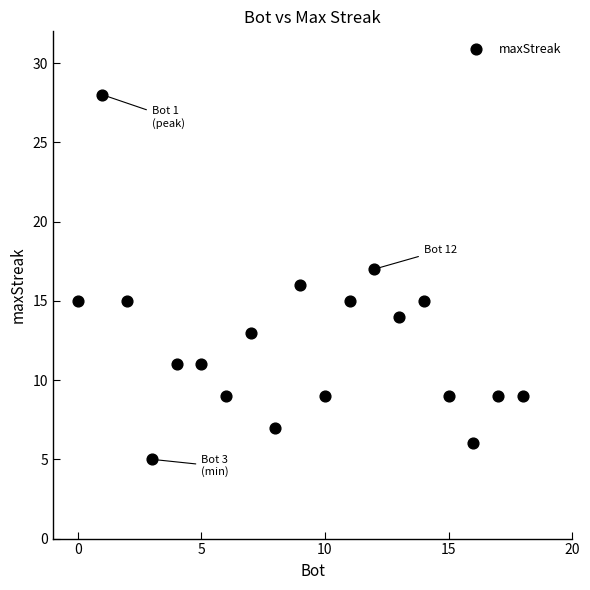

What is the range of X values (max minus min)?

18